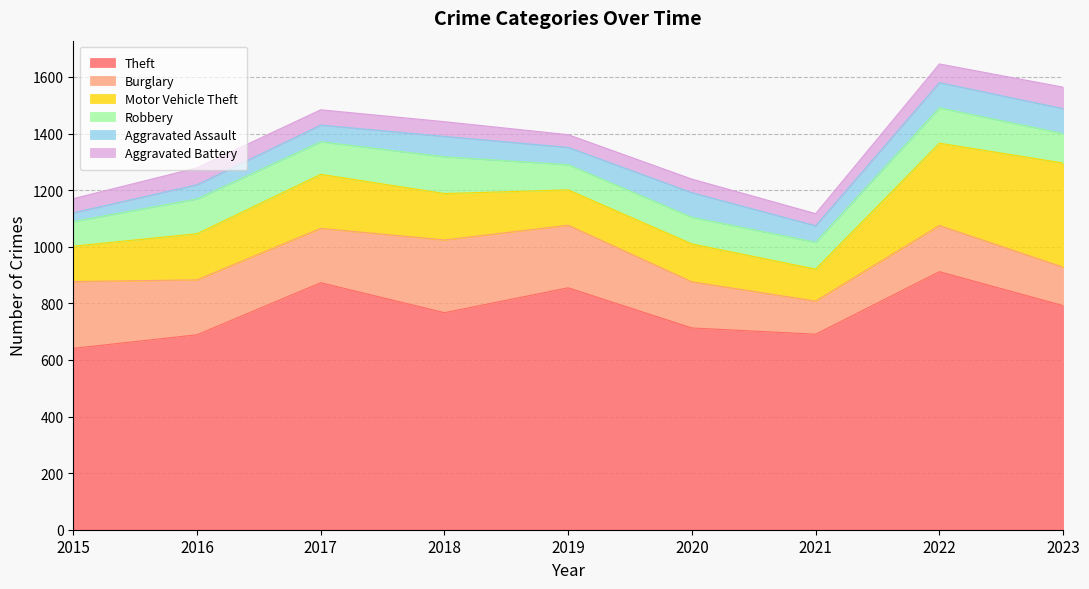

What are all the series names shown in the legend?

Theft, Burglary, Motor Vehicle Theft, Robbery, Aggravated Assault, Aggravated Battery